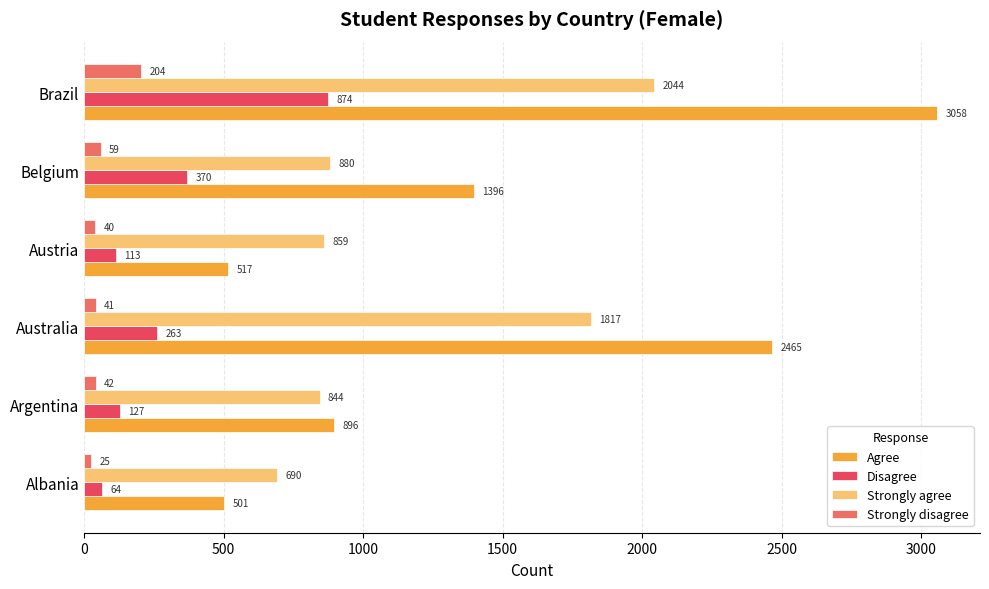

Which series has the largest range (max minus min)?

Agree